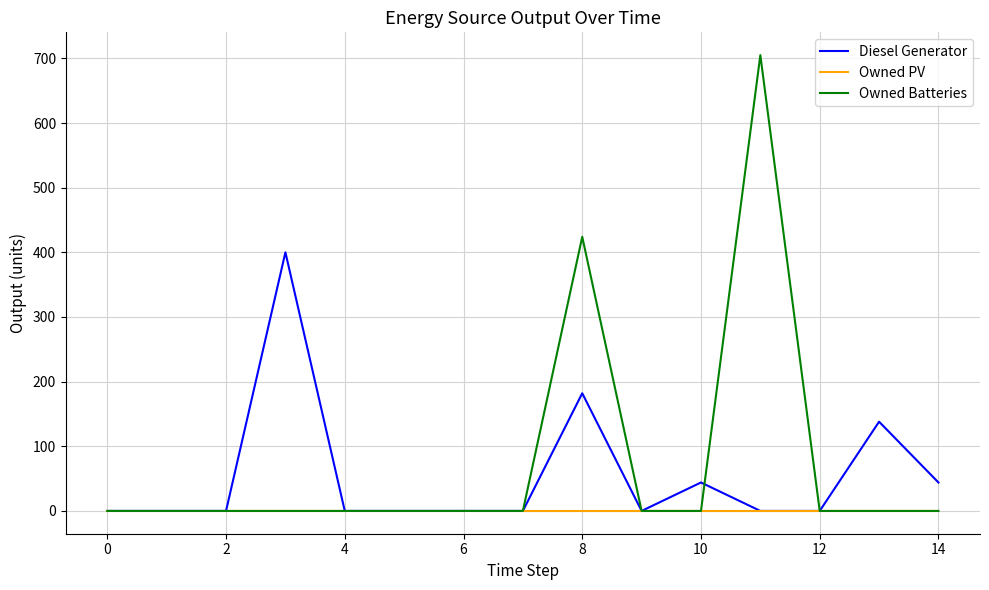

Reading left to right, transcribe all the data shown in this chart.

Diesel Generator: 0.0	0.0	0.0	400.0	0.0	0.0	0.0	0.0	182.0	0.0	44.0	0.0	0.0	138.0	44.0
Owned PV: 0.0	0.0	0.0	0.0	0.0	0.0	0.0	0.0	0.0	0.0	0.0	0.0	0.0	0.0	0.0
Owned Batteries: 0.0	0.0	0.0	0.0	0.0	0.0	0.0	0.0	424.0	0.0	0.0	705.0	0.0	0.0	0.0